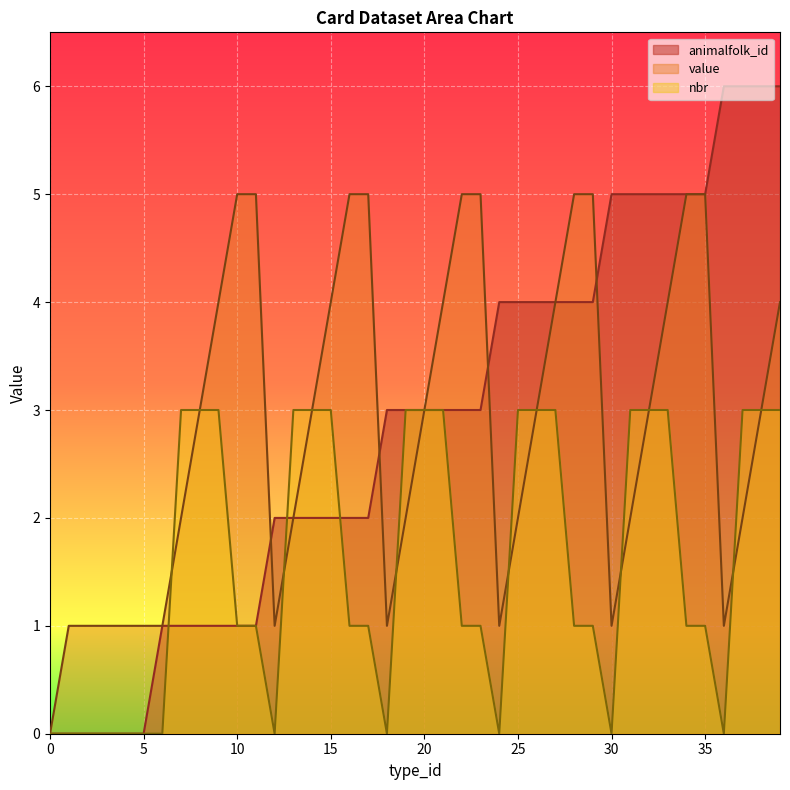

What is the maximum value for nbr?

3